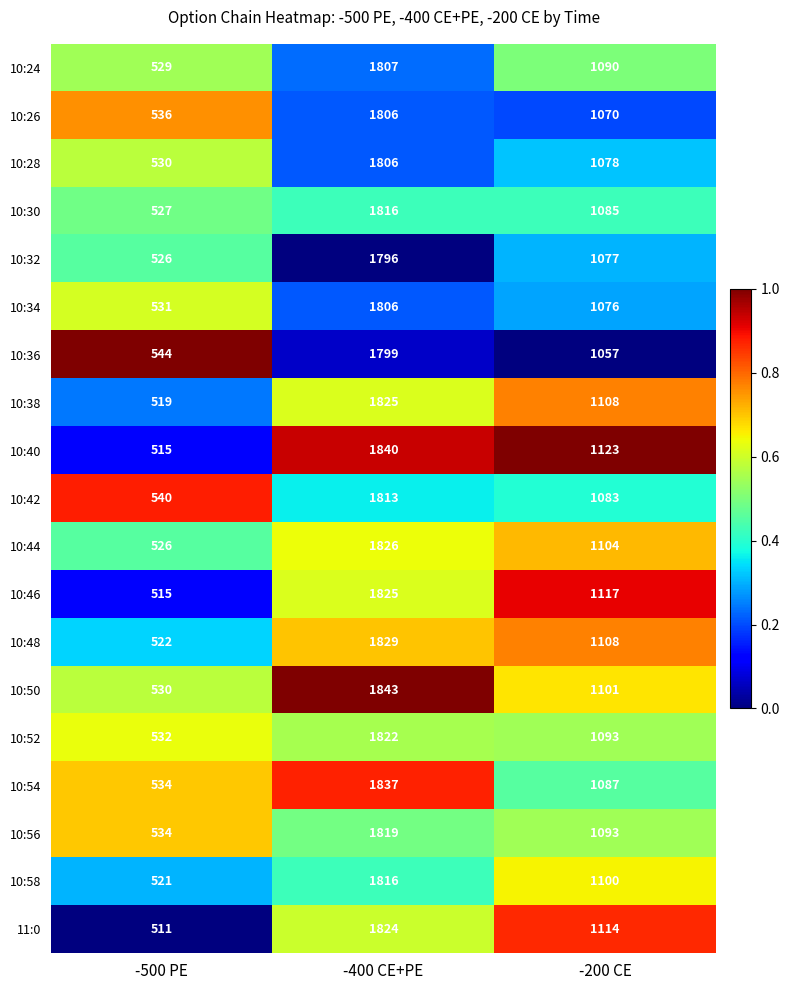

The value of 10:56 at -500 PE is 534. True or false?

True